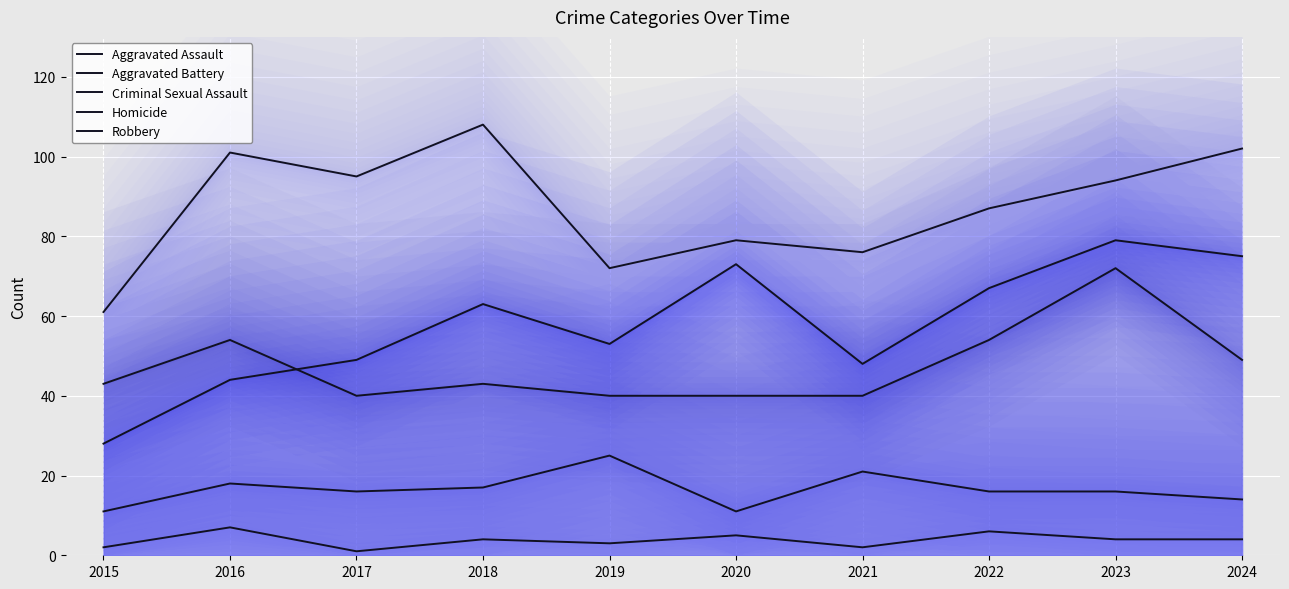

What is the difference between the maximum and minimum values in the Criminal Sexual Assault series?

14